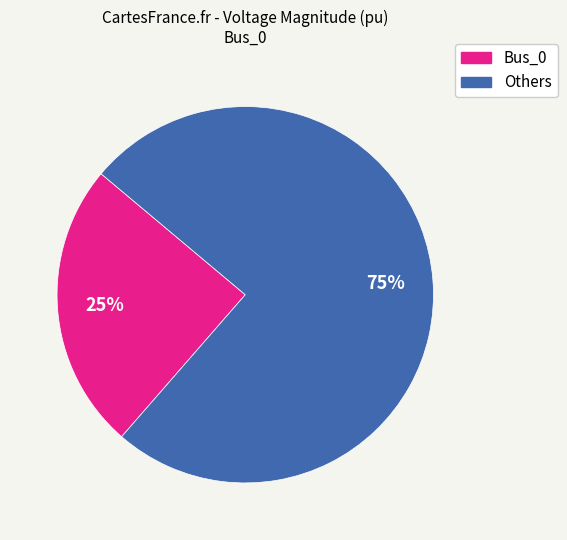

Is there a majority slice in this chart?

Yes